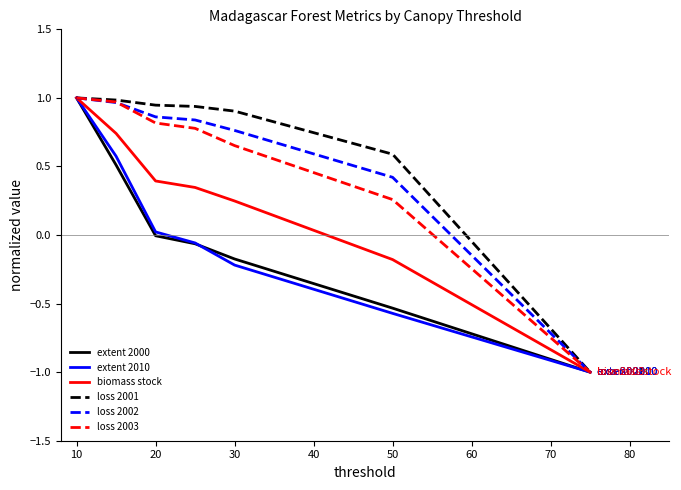

What is the minimum value for loss 2001?

-1.0